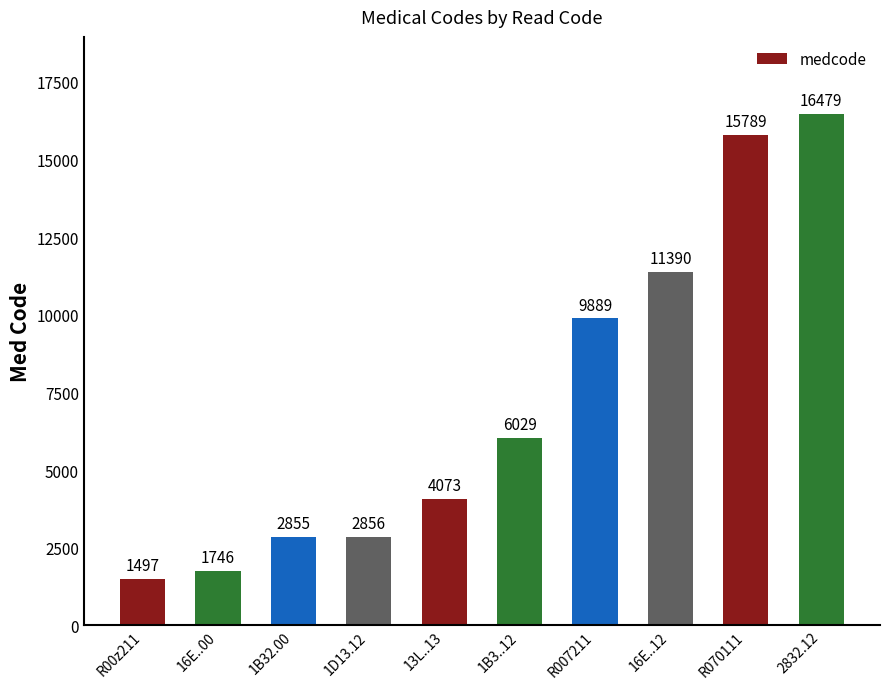

What is the difference between the maximum and minimum values?

14982